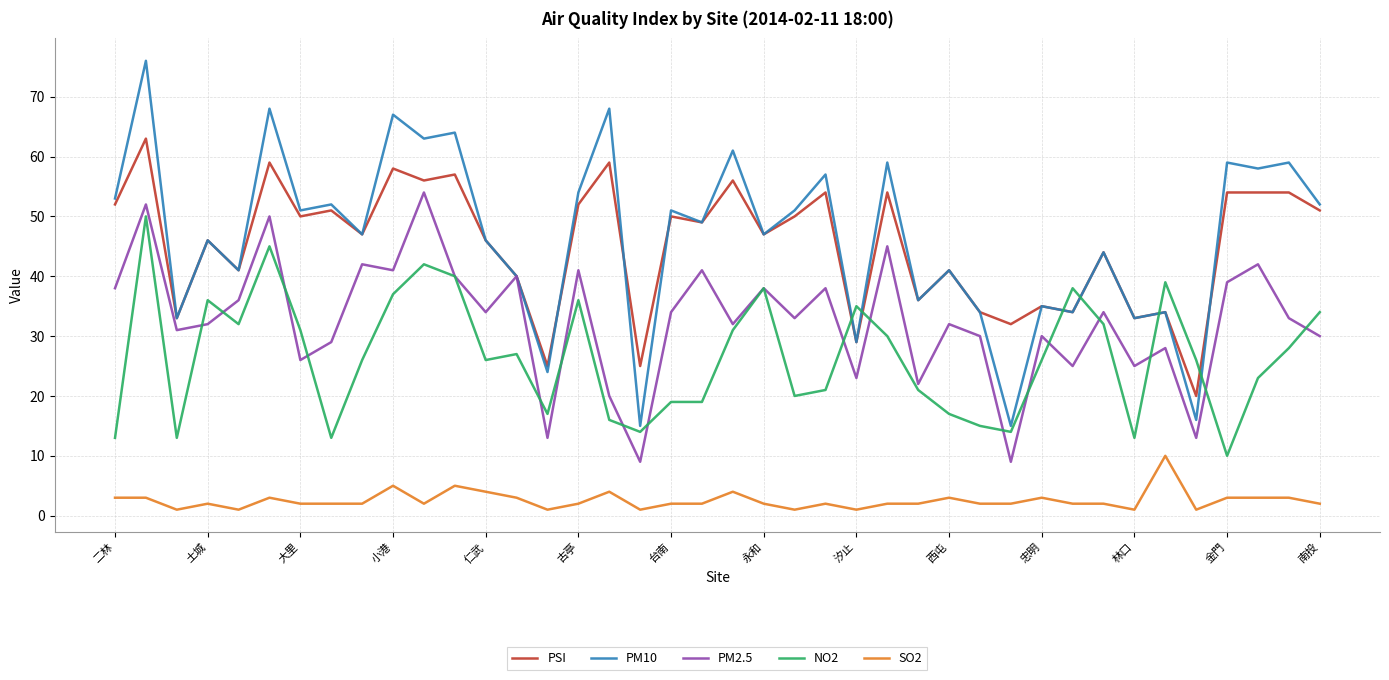

True or false: PM2.5 and SO2 cross at least once.

False